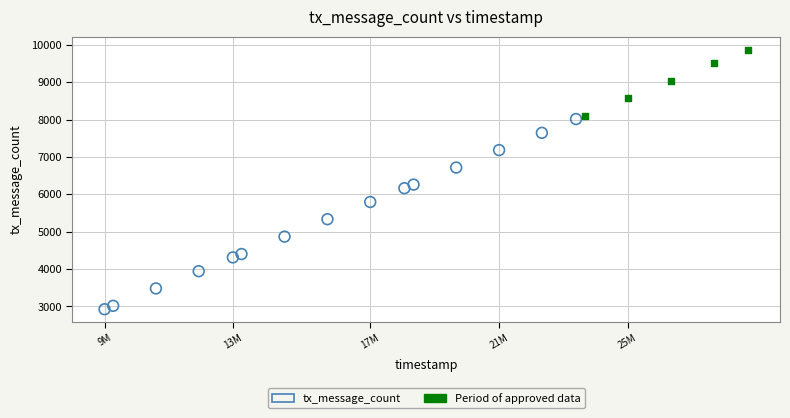

Which series contains the highest Y value?

Period of approved data